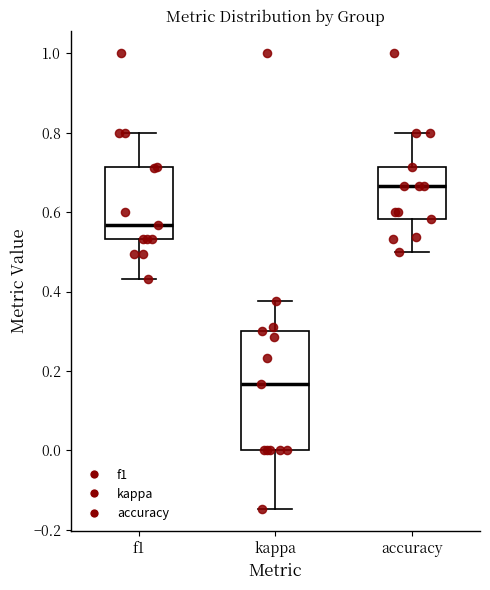

Reading left to right, transcribe this box plot: for each box, give where its median line is, the range the box spans, and where its two whiskers end, as read against the y-axis. The values are not printed on the chart, so give them approximately, as read against the axis.

f1: median 0.56, box 0.54 to 0.72, whiskers 0.44 to 0.80
kappa: median 0.16, box 0.00 to 0.30, whiskers -0.14 to 0.38
accuracy: median 0.66, box 0.58 to 0.72, whiskers 0.50 to 0.80